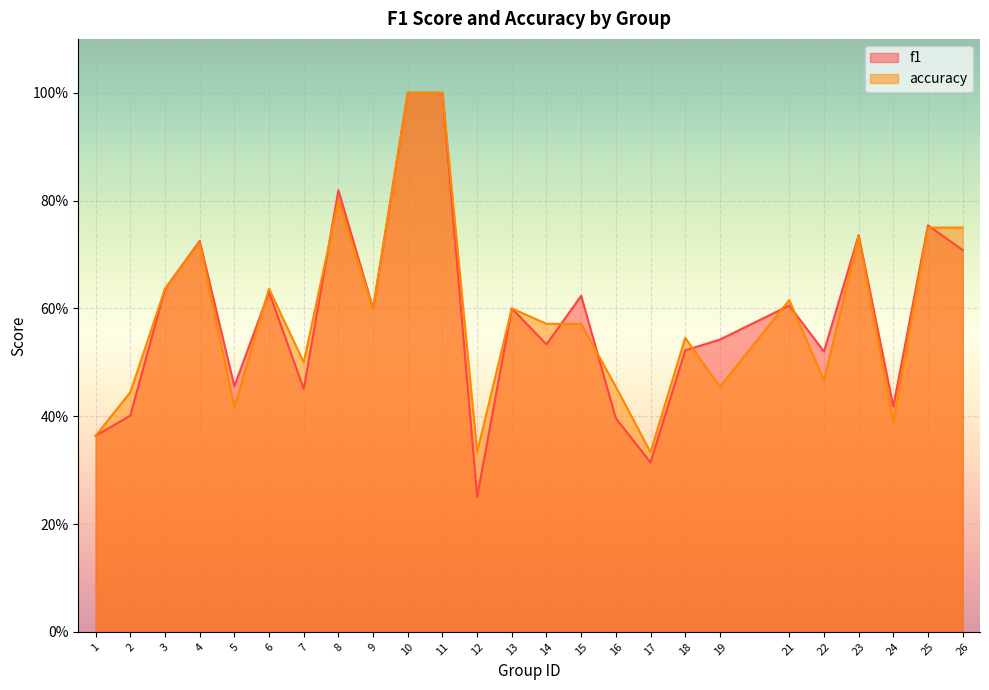

What is the total value across all series at 10?

2.0